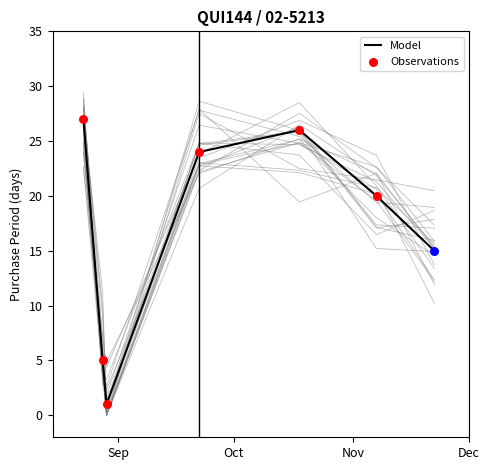

What is the change in value from 2017-10-18 to 2017-11-22?

-11